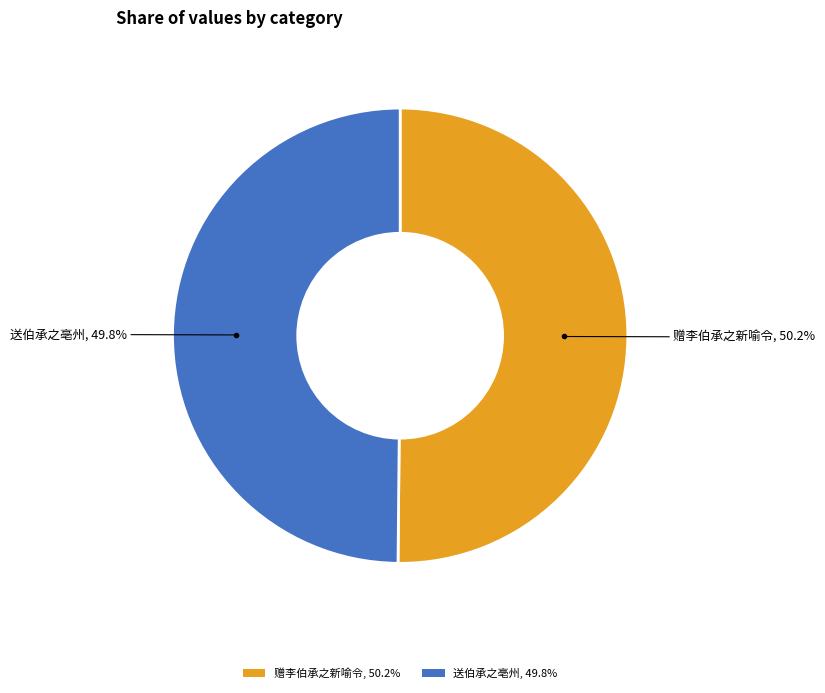

Combined, do 送伯承之亳州, 49.8% and 赠李伯承之新喻令, 50.2% account for over 50%?

Yes